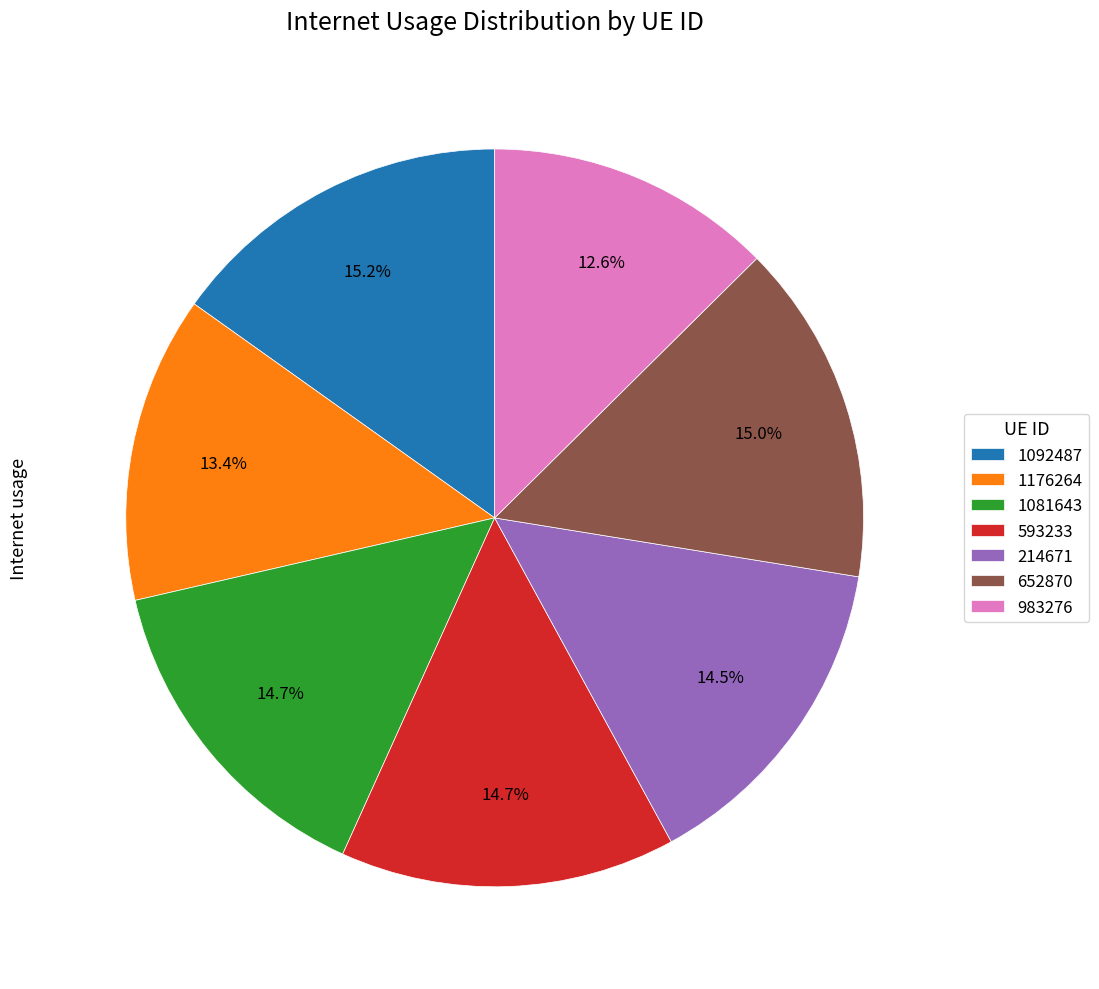

Which category has the smallest portion of the pie?

983276